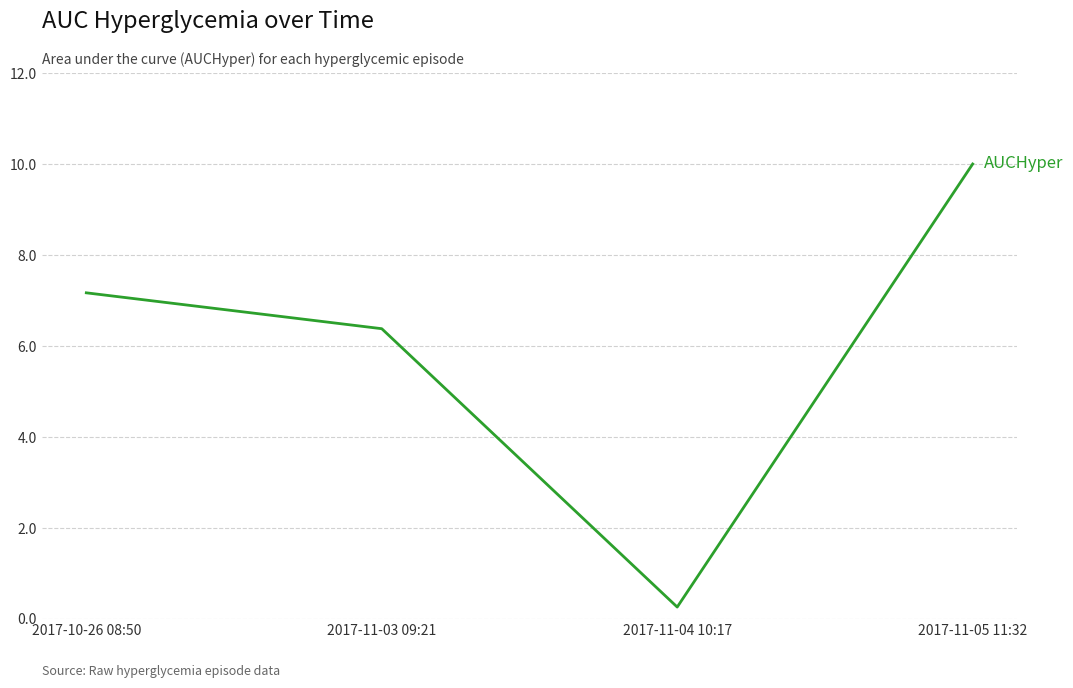

Count the number of categories in the chart.

4